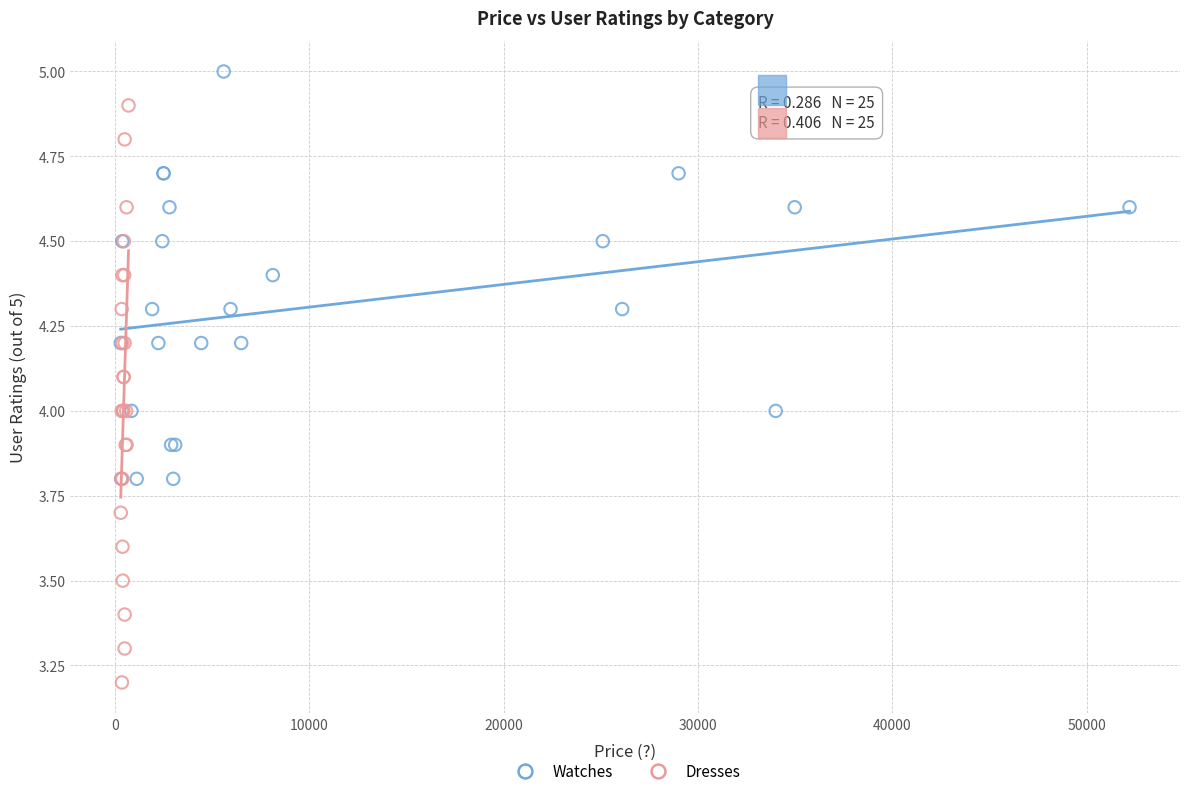

Which series contains the highest Y value?

Watches